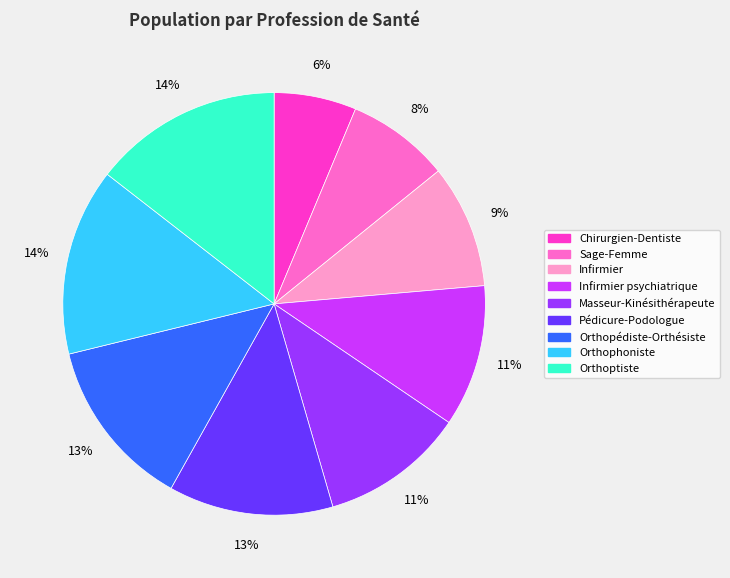

To the nearest percent, what is the difference between the largest and smallest slice percentages?

8%